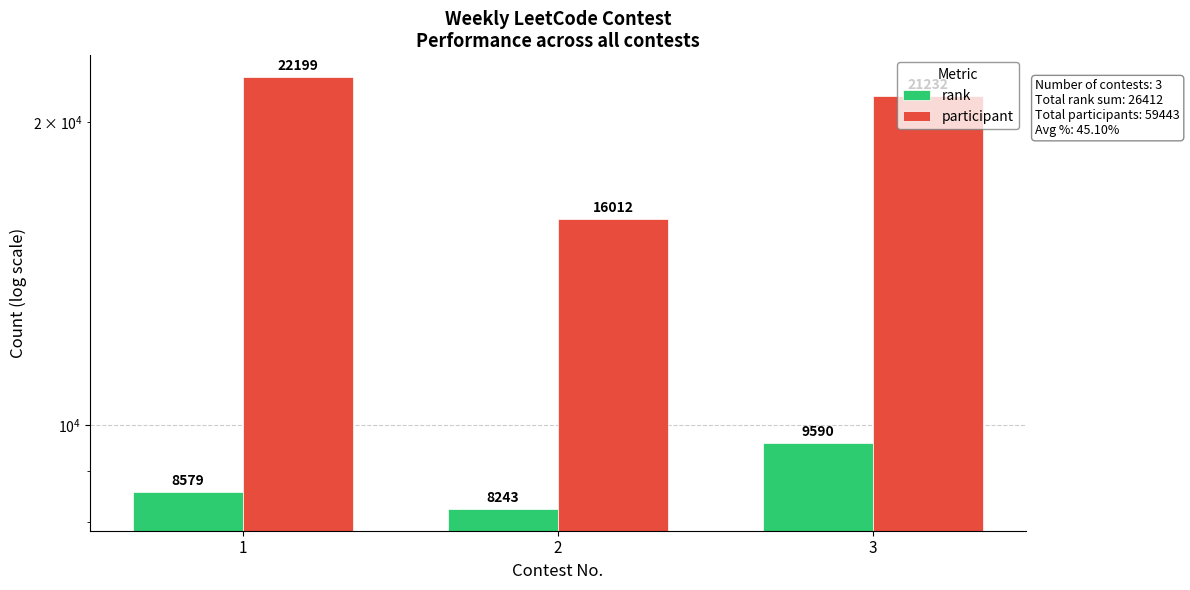

Rank the series by their maximum value, from highest to lowest.

participant, rank